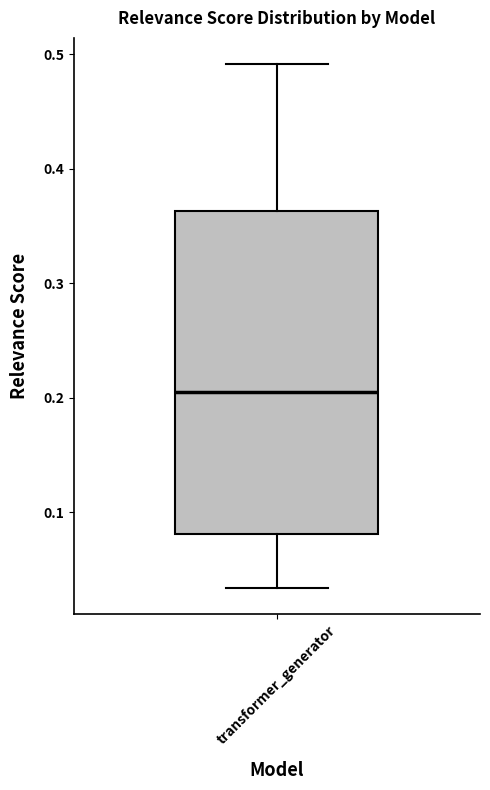

Read this box plot against the y-axis: the position of the median line, the range covered by the box, and the ends of both whiskers. The values are not printed on the chart, so give them approximately, as read against the axis.

median 0.20, box 0.08 to 0.36, whiskers 0.03 to 0.49